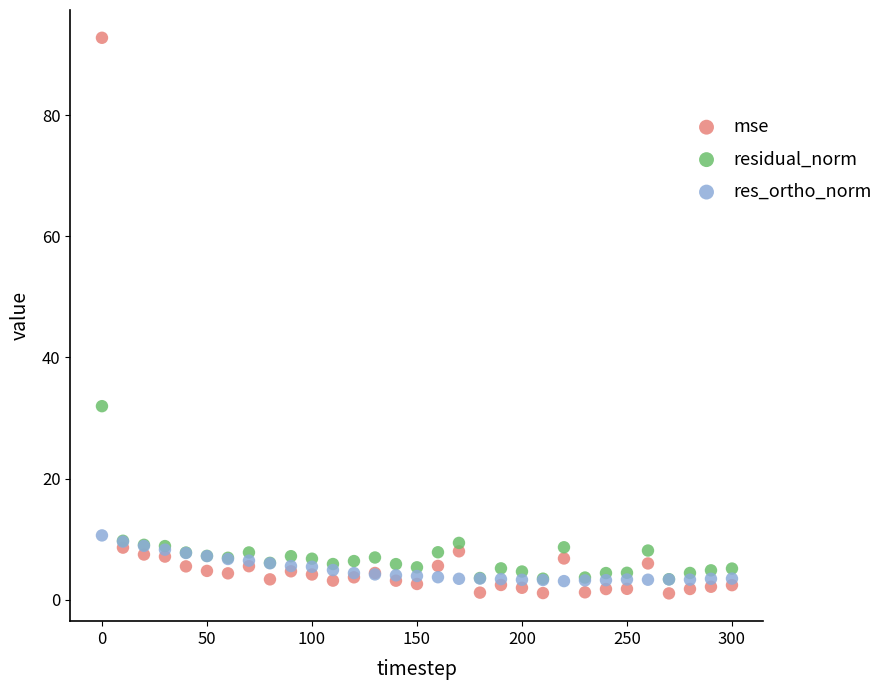

Across all series, what Y value is closest to 46?

31.9